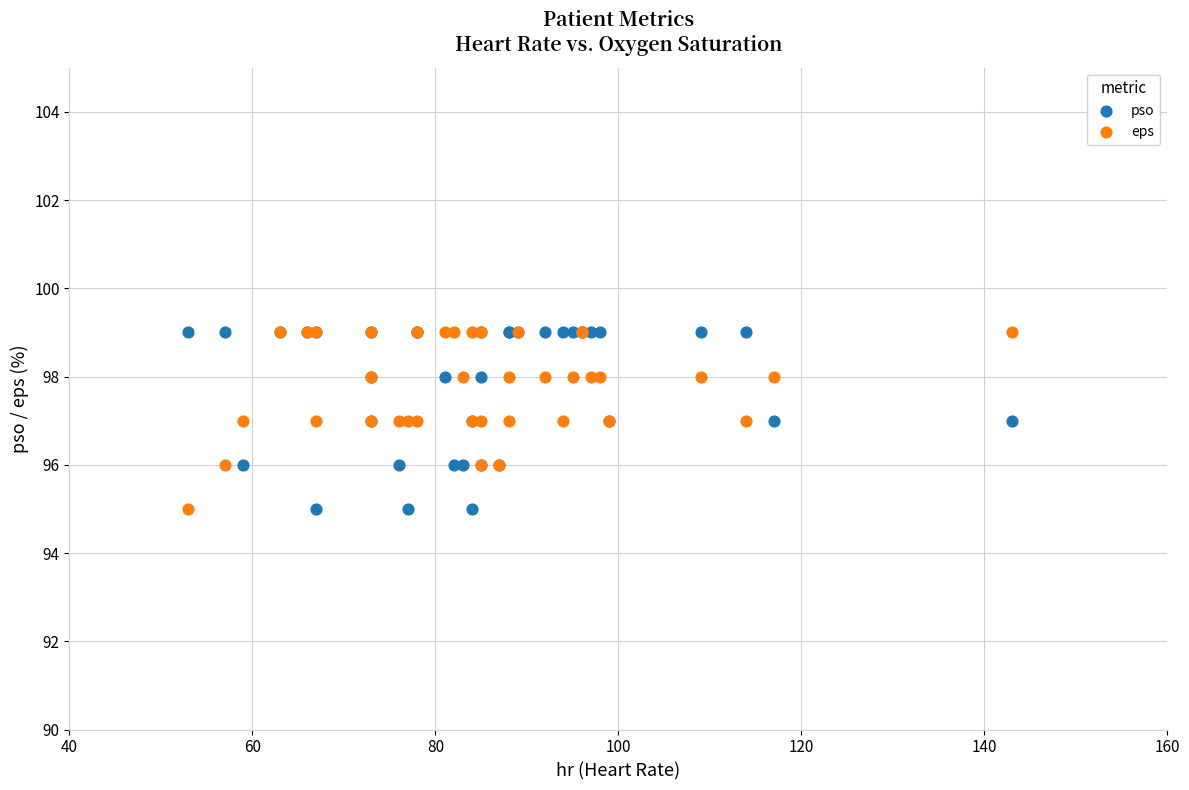

What are all the series names shown in the legend?

pso, eps